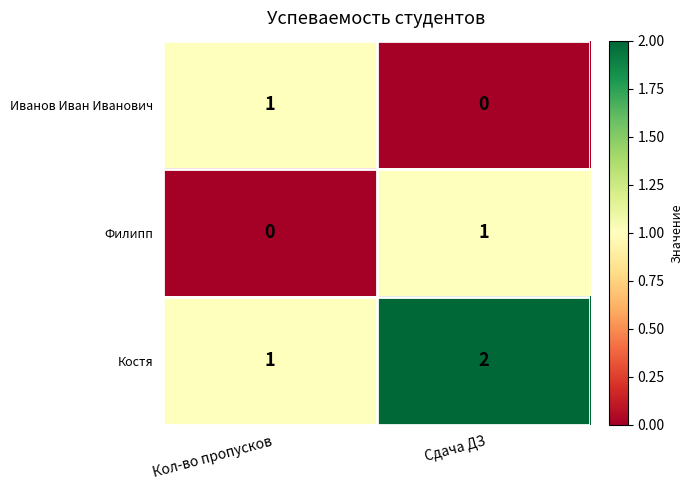

What is the sum of all Костя values?

3